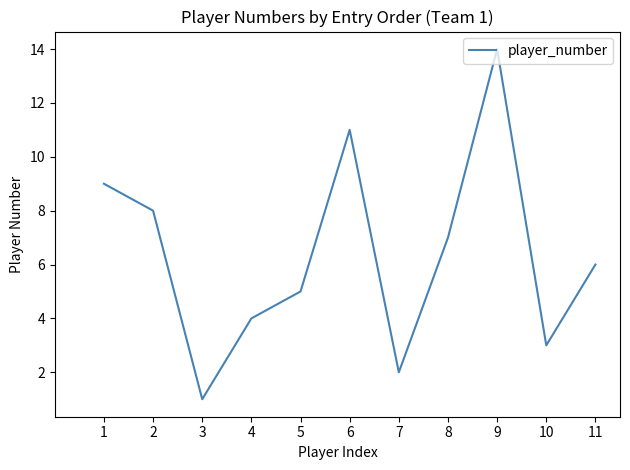

What is the greatest value displayed?

14